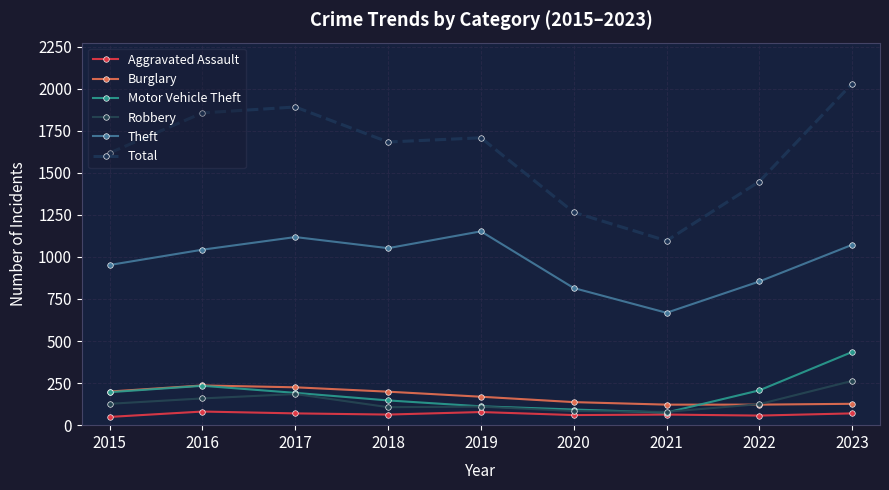

What is the highest value of the Robbery series?

263